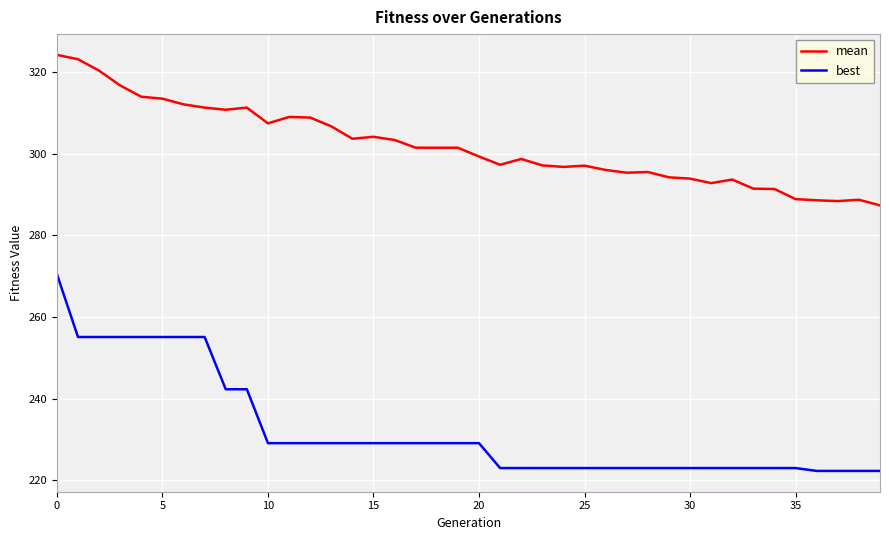

Which series has the largest total across all categories?

mean